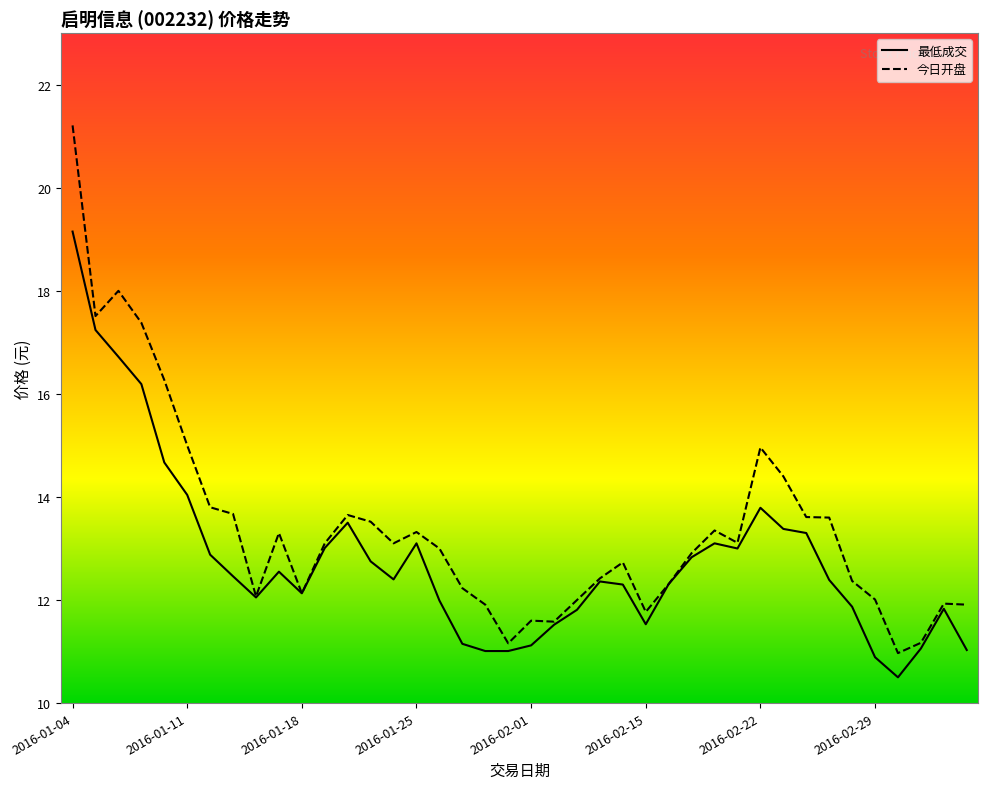

What is the smallest value displayed?

10.5